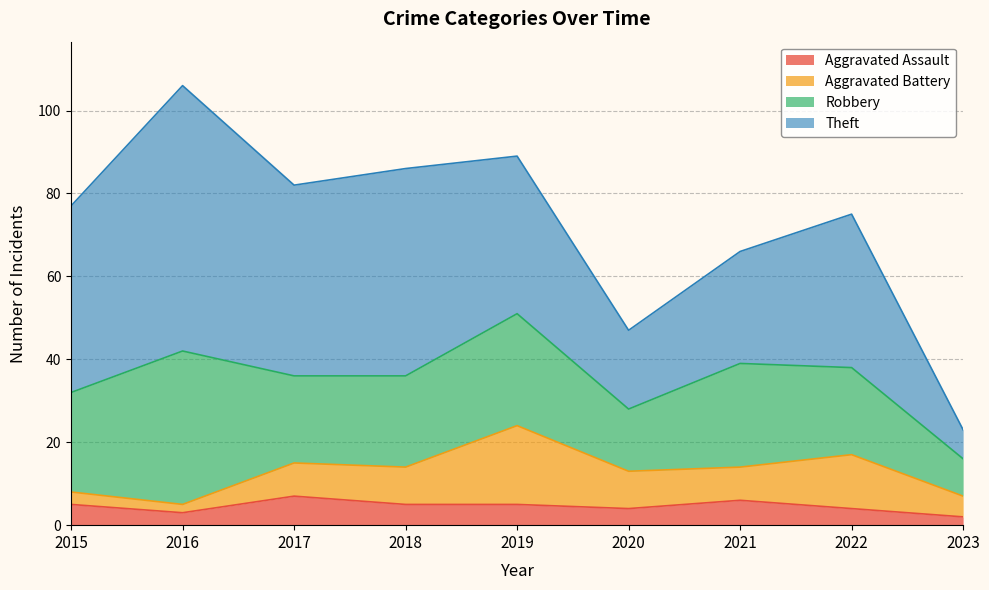

Which series ends up on top after the final intersection of Aggravated Battery and Aggravated Assault?

Aggravated Battery